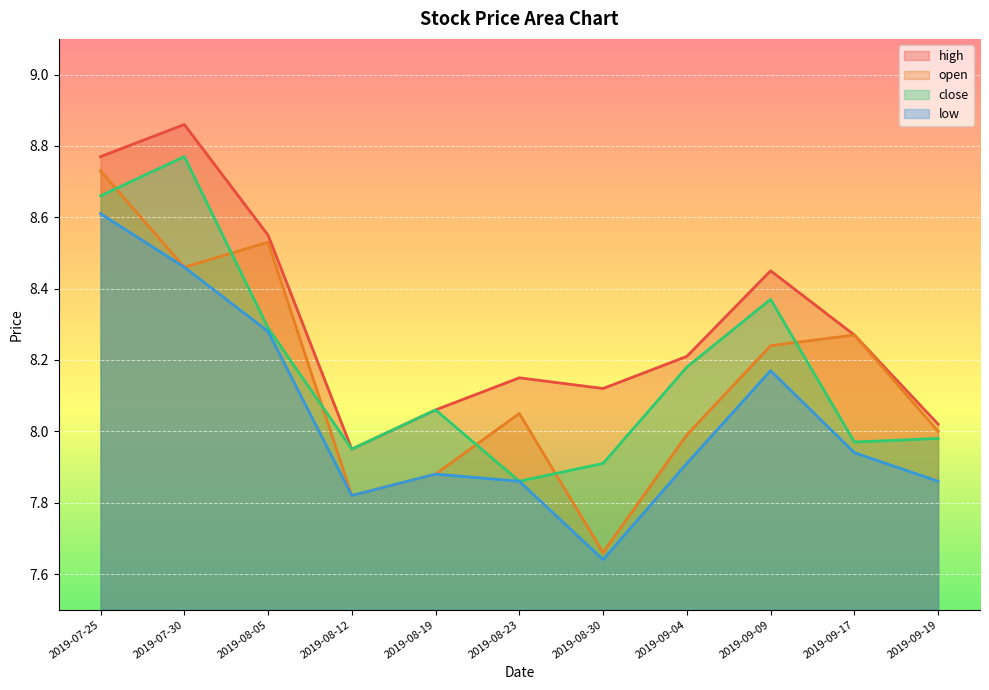

Reading left to right, extract all data points from this chart.

high: 2019-07-25=8.8	2019-07-30=8.9	2019-08-05=8.6	2019-08-12=8.0	2019-08-19=8.1	2019-08-23=8.2	2019-08-30=8.1	2019-09-04=8.2	2019-09-09=8.4	2019-09-17=8.3	2019-09-19=8.0
open: 2019-07-25=8.7	2019-07-30=8.5	2019-08-05=8.5	2019-08-12=7.8	2019-08-19=7.9	2019-08-23=8.1	2019-08-30=7.7	2019-09-04=8.0	2019-09-09=8.2	2019-09-17=8.3	2019-09-19=8.0
close: 2019-07-25=8.7	2019-07-30=8.8	2019-08-05=8.3	2019-08-12=8.0	2019-08-19=8.1	2019-08-23=7.9	2019-08-30=7.9	2019-09-04=8.2	2019-09-09=8.4	2019-09-17=8.0	2019-09-19=8.0
low: 2019-07-25=8.6	2019-07-30=8.5	2019-08-05=8.3	2019-08-12=7.8	2019-08-19=7.9	2019-08-23=7.9	2019-08-30=7.6	2019-09-04=7.9	2019-09-09=8.2	2019-09-17=7.9	2019-09-19=7.9